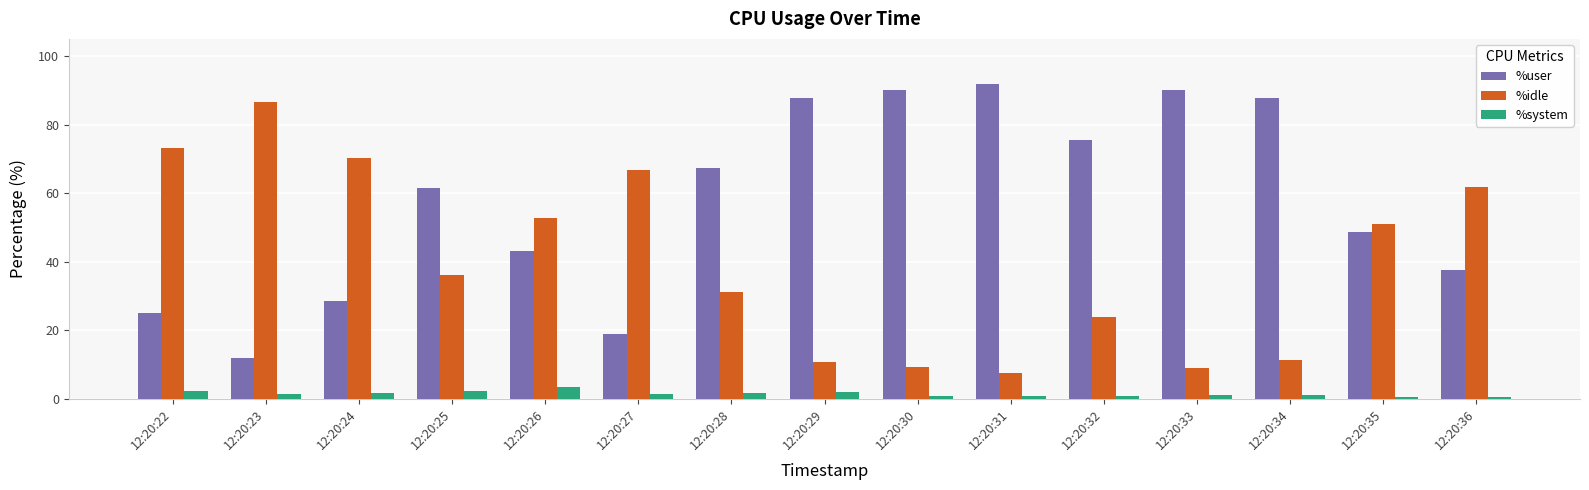

Are the bars grouped side by side (vs. stacked)?

Yes